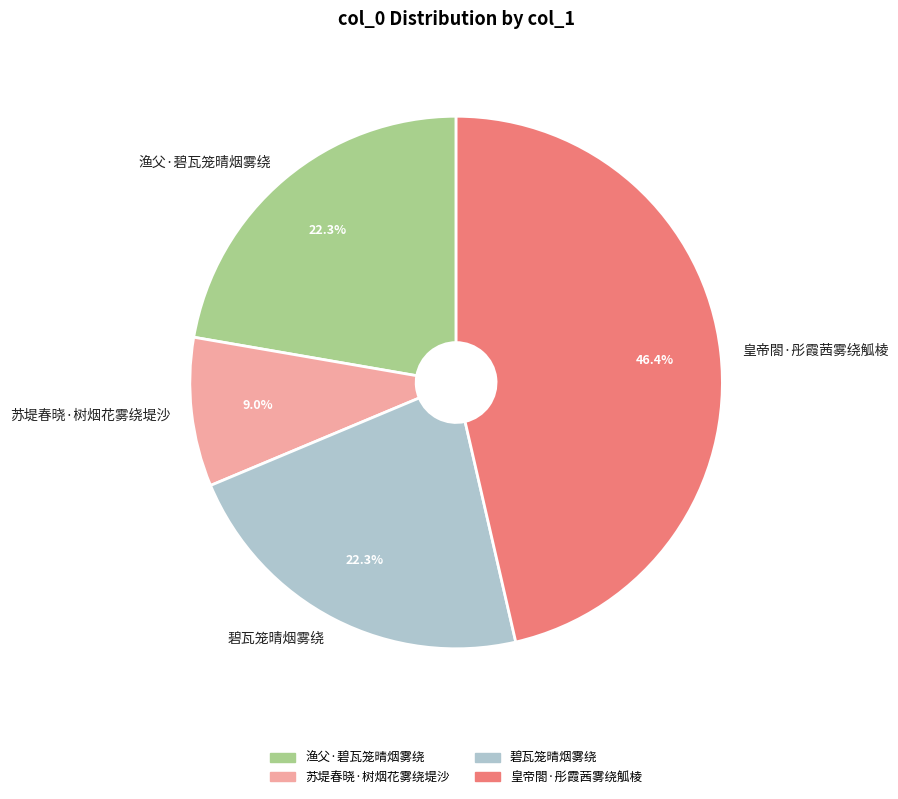

Which has a higher value, 苏堤春晓·树烟花雾绕堤沙 or 皇帝閤·彤霞茜雾绕觚棱?

皇帝閤·彤霞茜雾绕觚棱